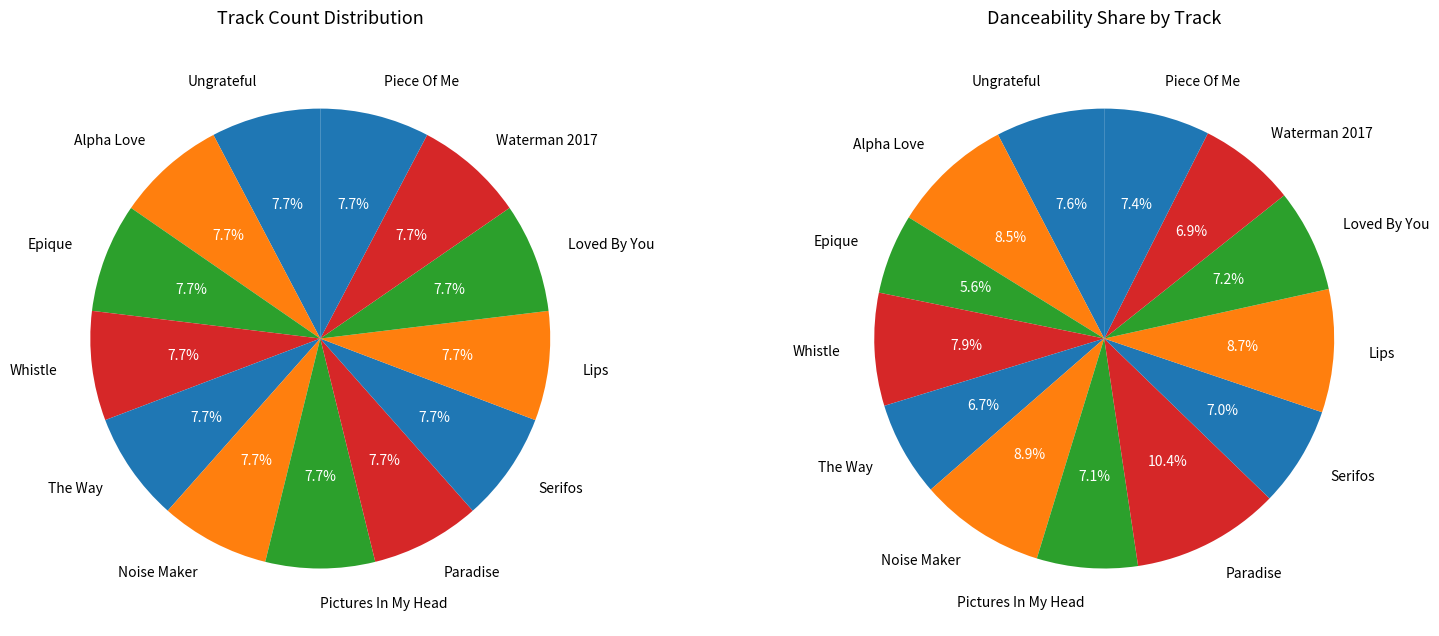

What percentage is the Piece Of Me slice, to the nearest percent?

7%